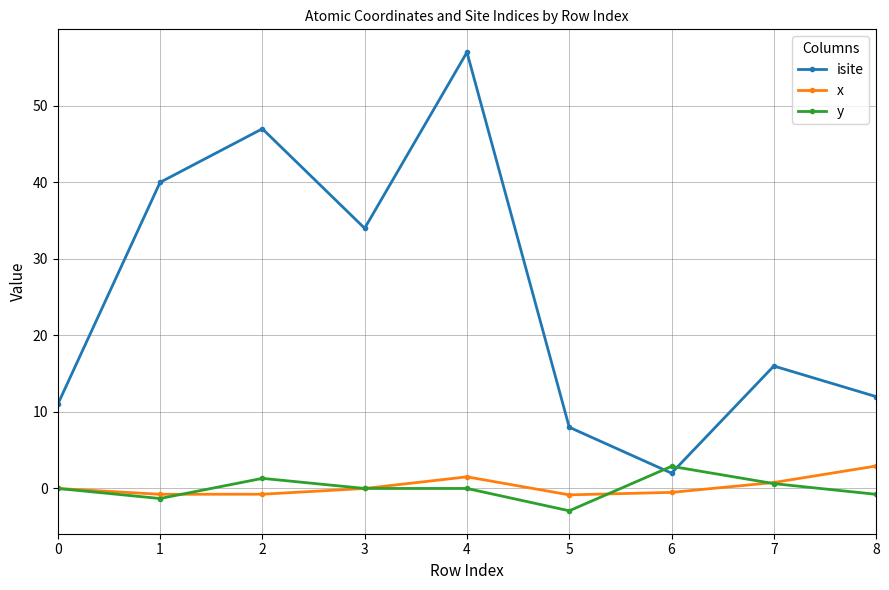

Count the number of data series in this chart.

3